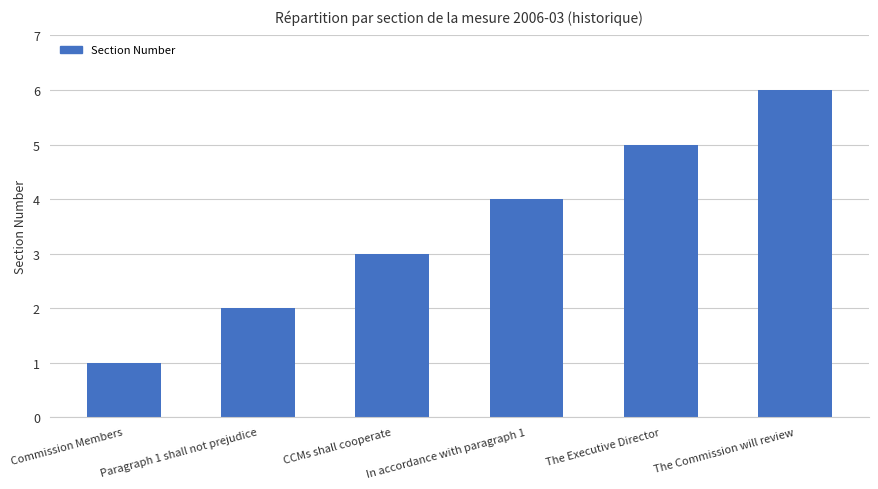

Are the bars horizontal?

No